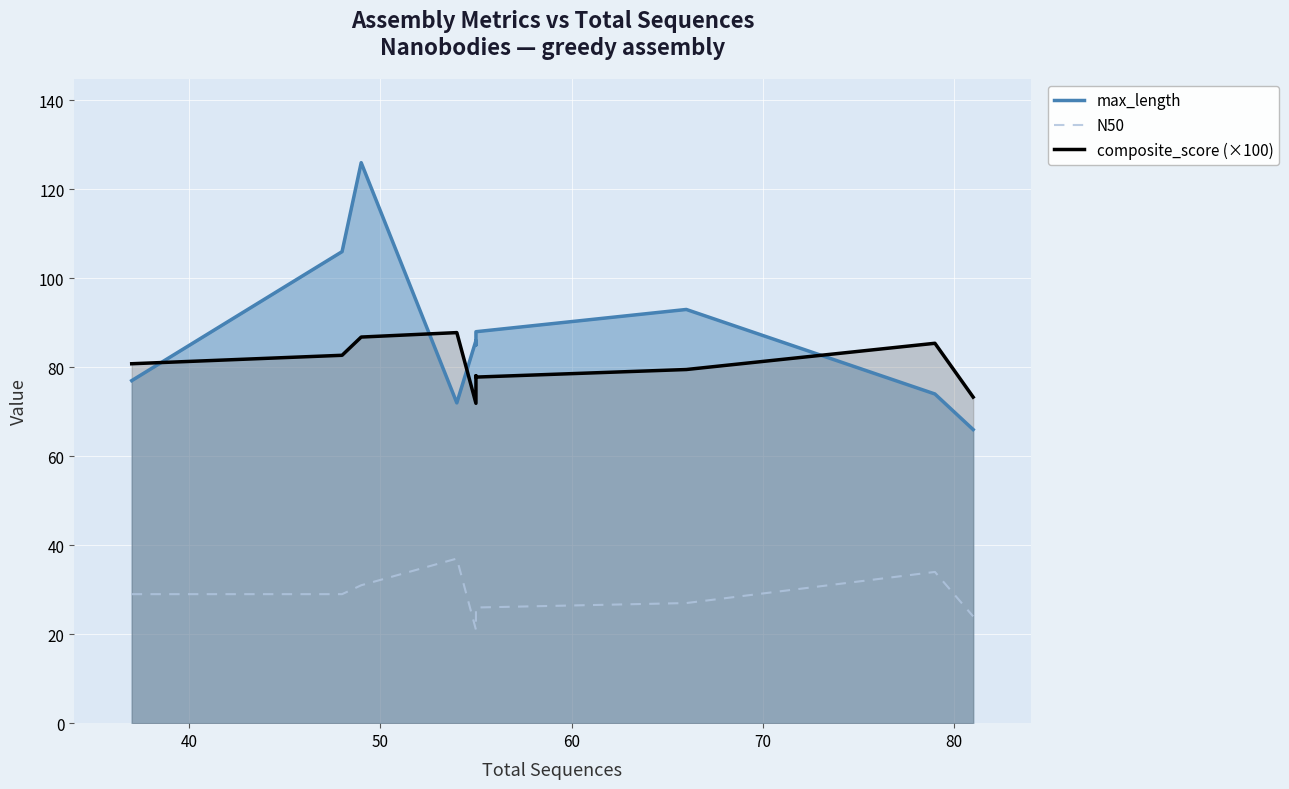

How many values in the composite_score (×100) series exceed 80?

5